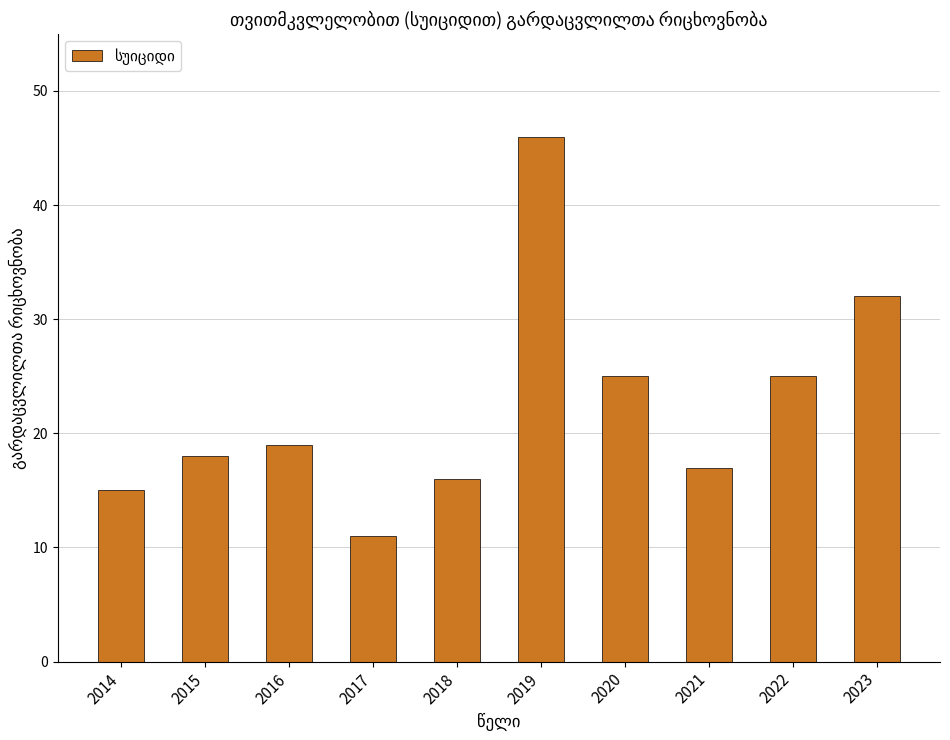

What value does the data have at 2017?

11